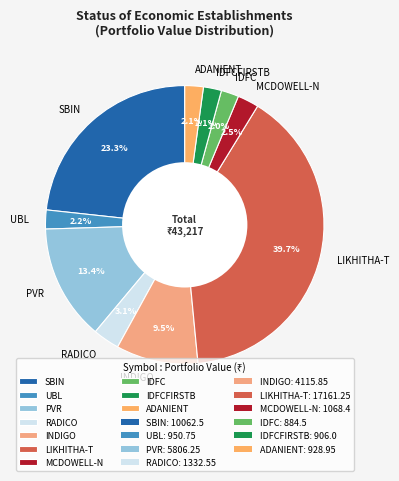

Is it true that SBIN is 23% of the pie?

True